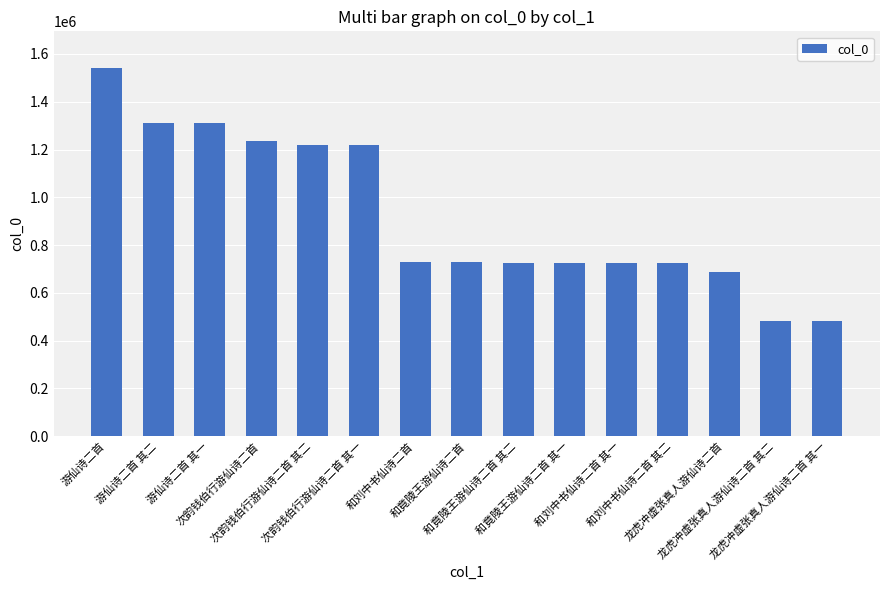

True or false: the data shows 301644 at 和刘中书仙诗二首 其一.

False